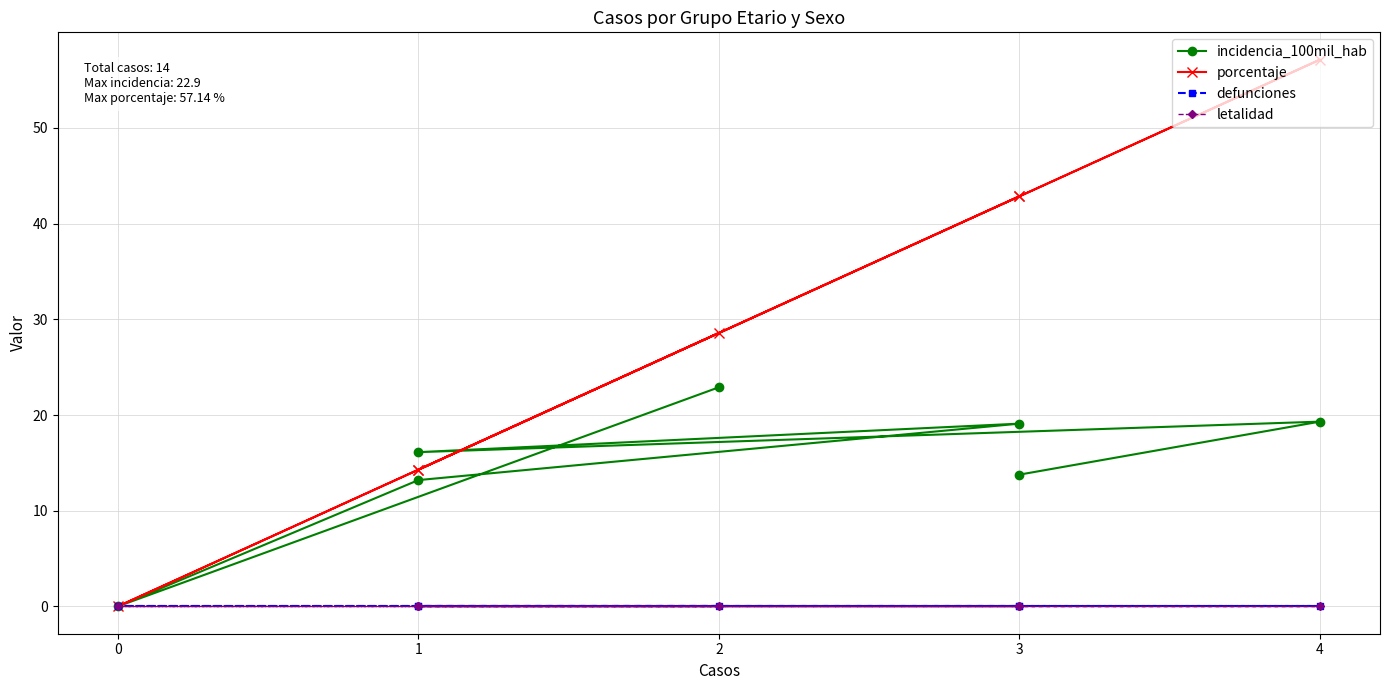

True or false: defunciones has more than 2 interior local peaks.

False